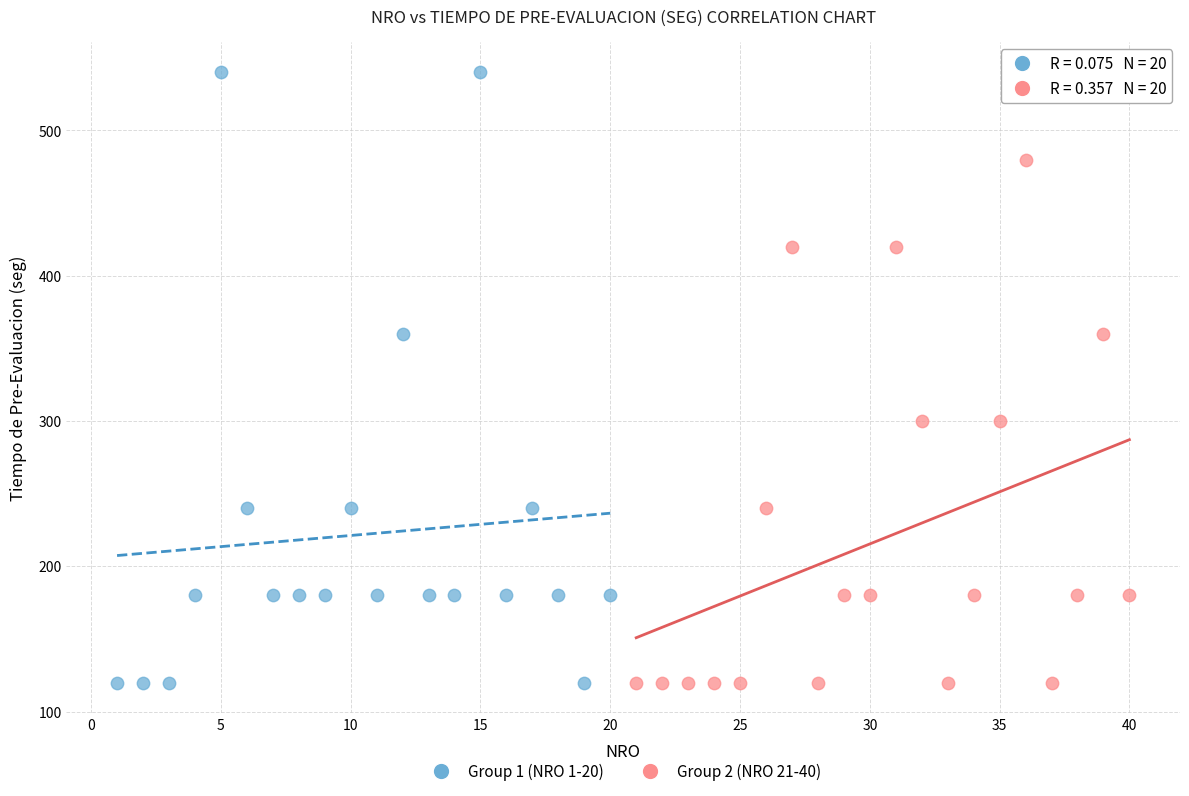

What are all the series names shown in the legend?

Group 1 (NRO 1-20), Group 2 (NRO 21-40)